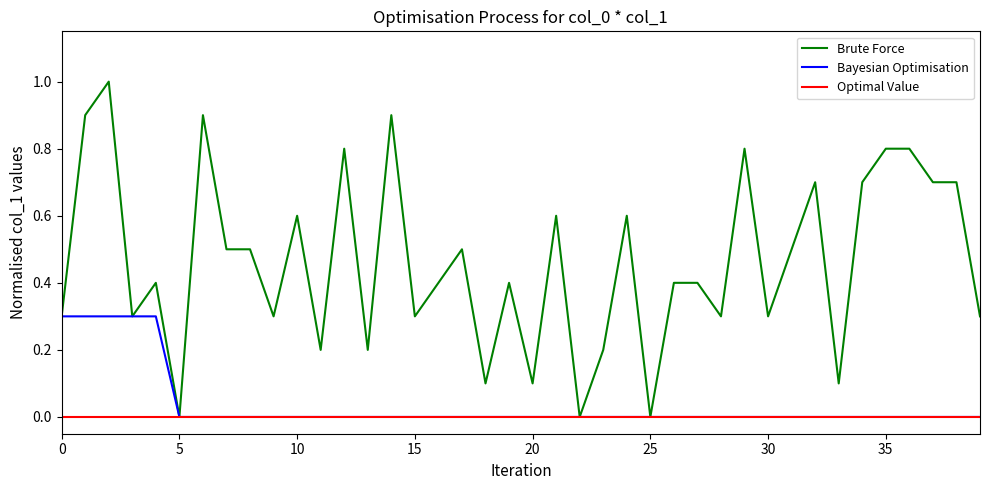

The value of Bayesian Optimisation at 25 is 0.0. True or false?

True